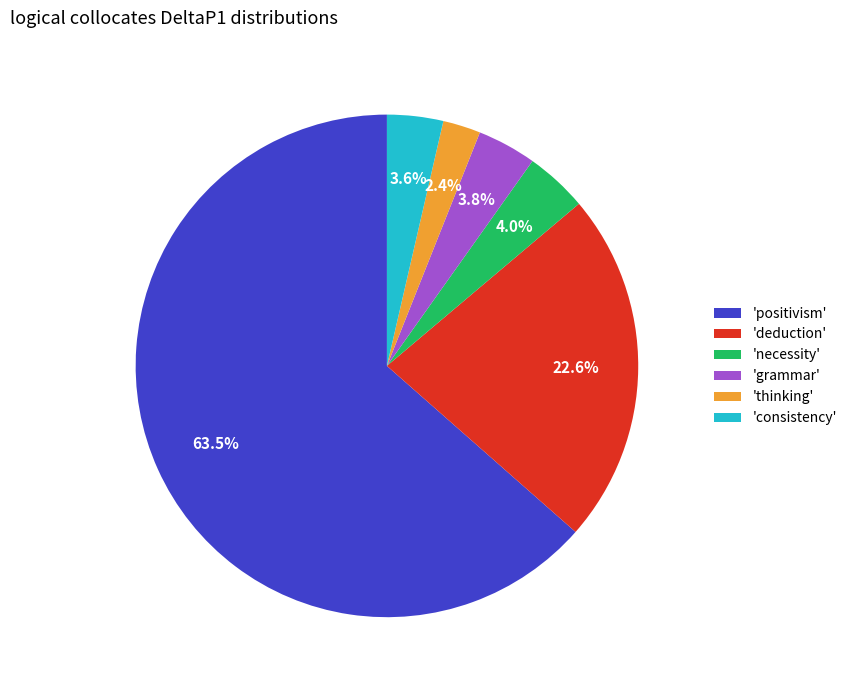

What percentage is NOT represented by 'deduction'?

77.4%